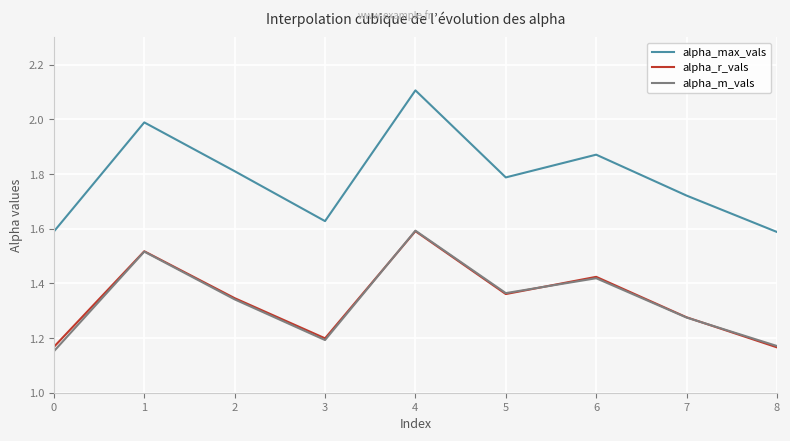

In alpha_r_vals, how many points are lower than both neighbors (excluding endpoints)?

2